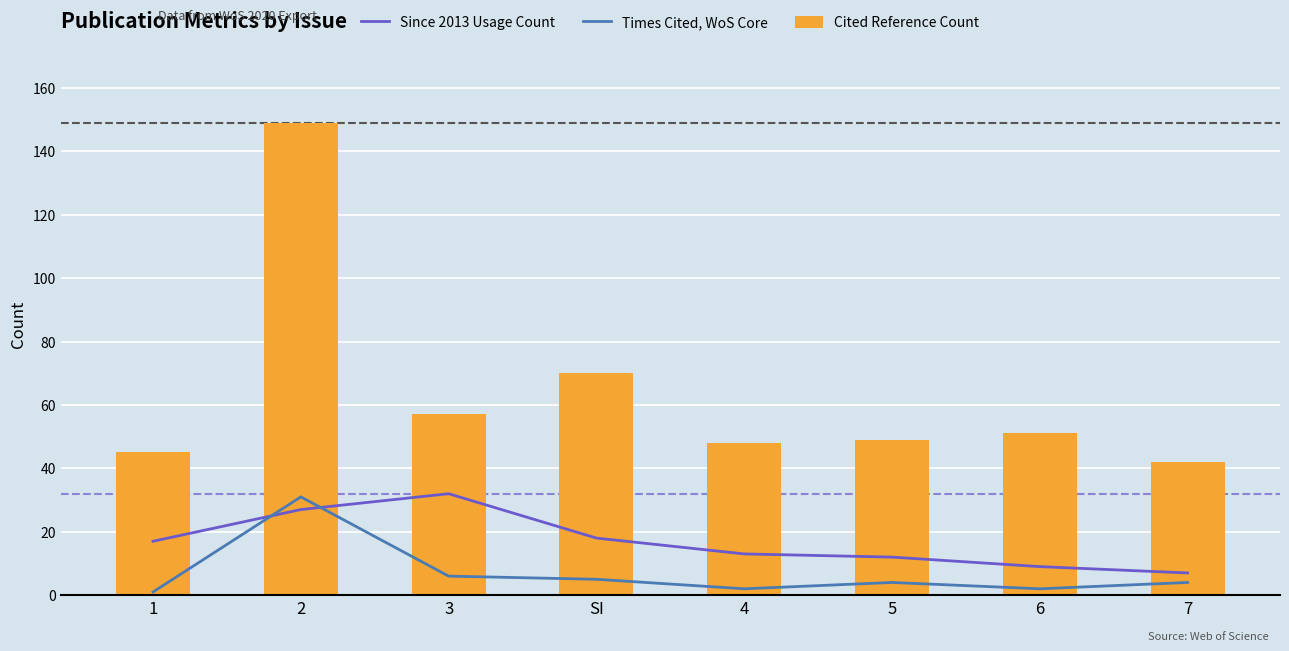

What position from the right is SI?

5